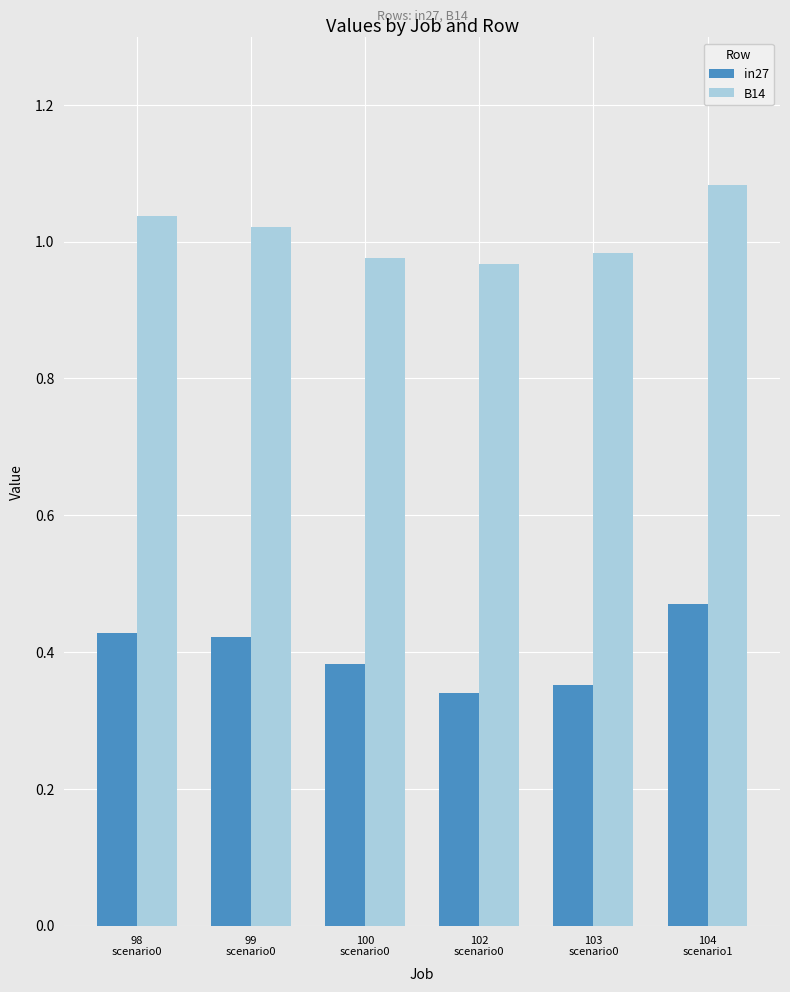

At which category does the chart reach its peak across all series?

104
scenario1